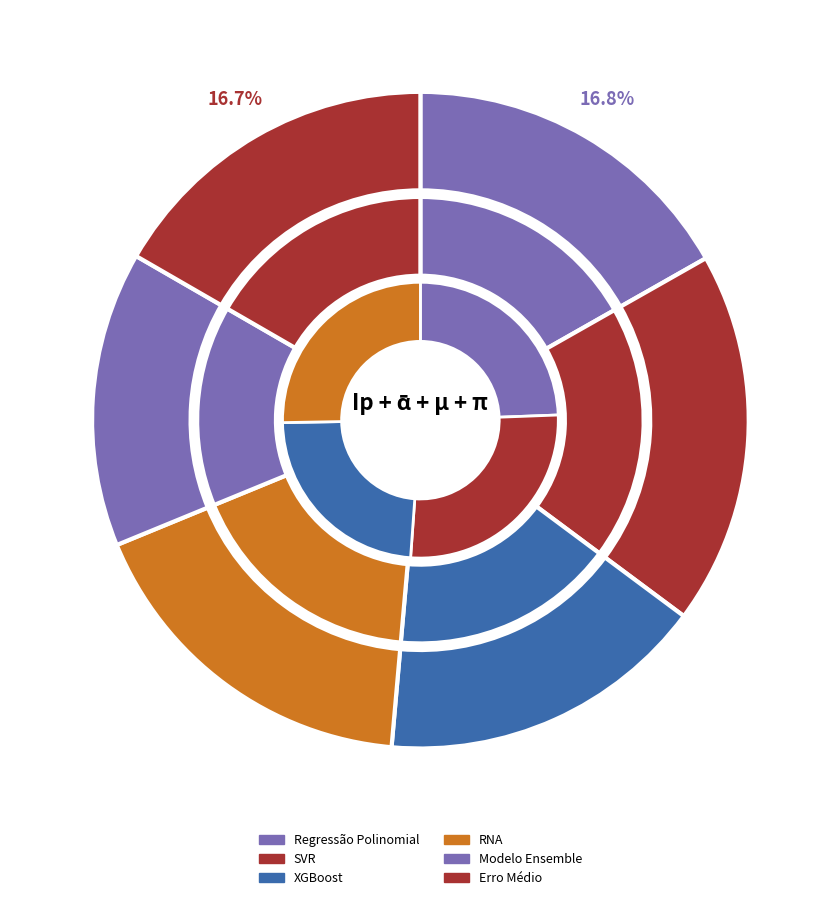

Count the number of slices in the pie.

6